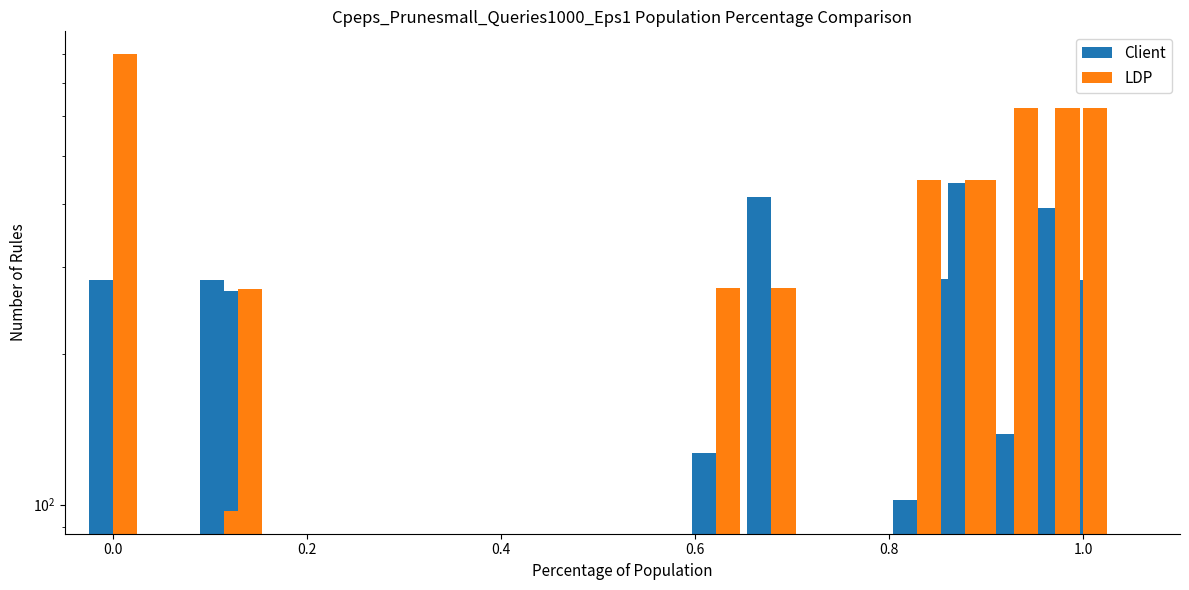

List the series in order of their peak value, lowest first.

Client, LDP